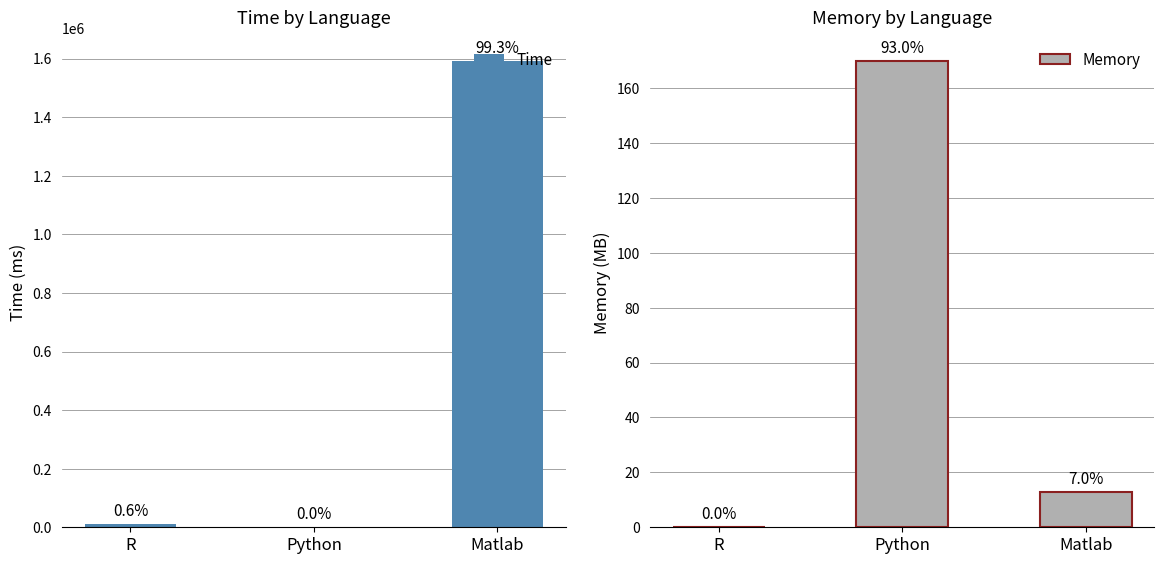

The Memory series shows 169.9 at Python. True or false?

True